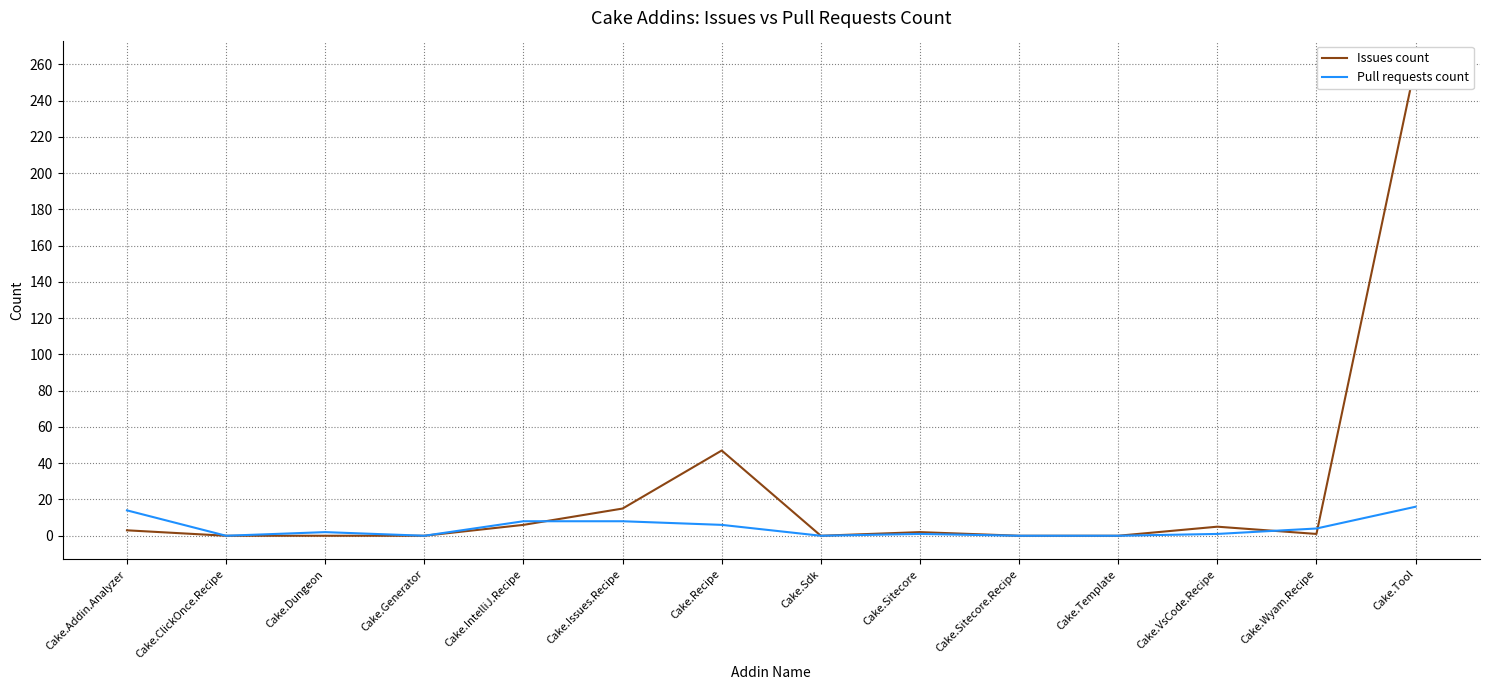

At which category is the sum across all series the highest?

Cake.Tool